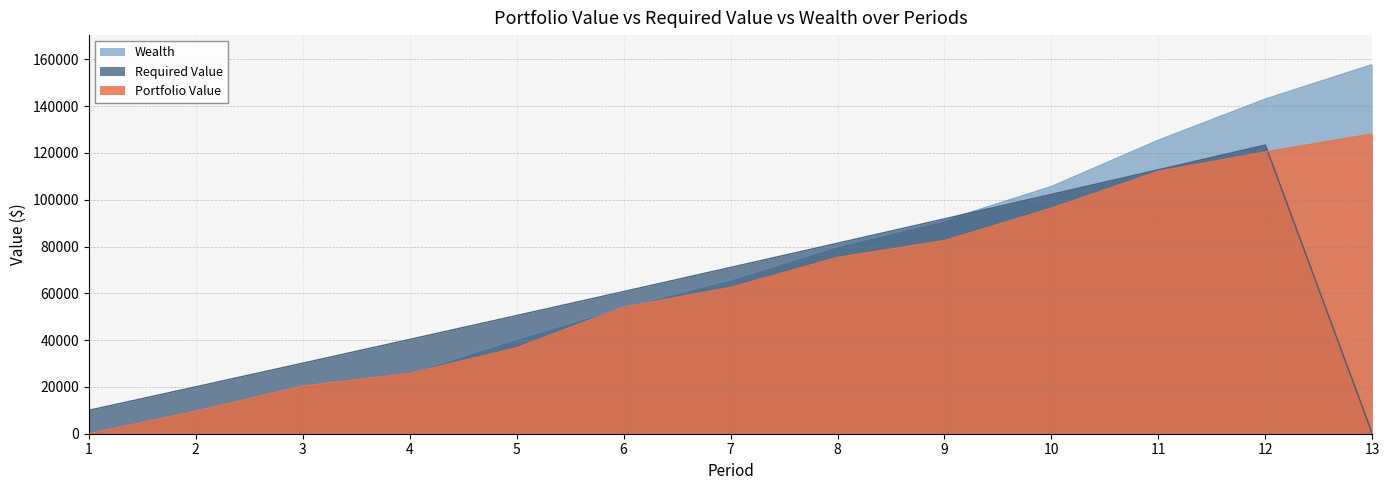

Reading left to right, list all the values displayed in this chart.

Portfolio Value: 0.0	9620.7	20384.7	25731.5	36704.1	54083.1	62504.0	75331.5	82529.0	96365.6	112111.2	120383.8	128104.9
Required Value: 10000.0	20050.0	30150.2	40301.0	50502.5	60755.0	71058.8	81414.1	91821.2	102280.3	112791.7	123355.6	0.0
Wealth: 0.0	9620.7	20384.7	25915.0	40446.9	54083.1	65797.3	80025.4	91108.6	105604.6	125404.7	142993.3	157727.0